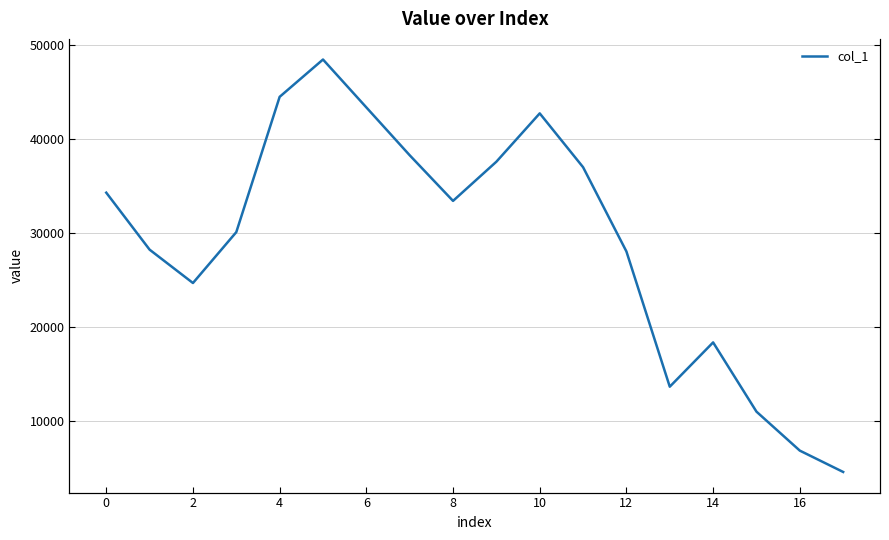

How many categories are shown in the chart?

18